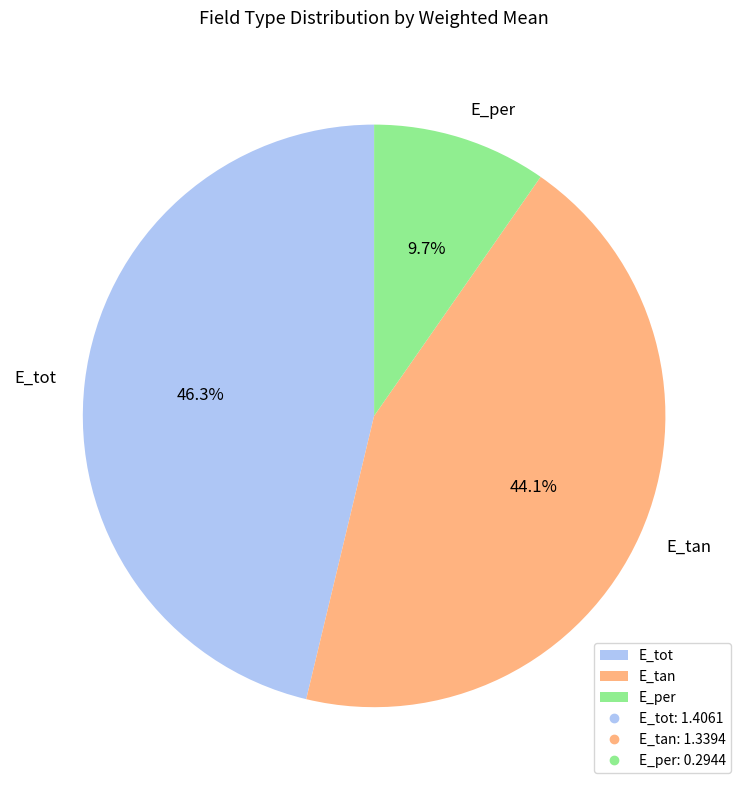

Is there any slice that represents more than half of the pie?

No